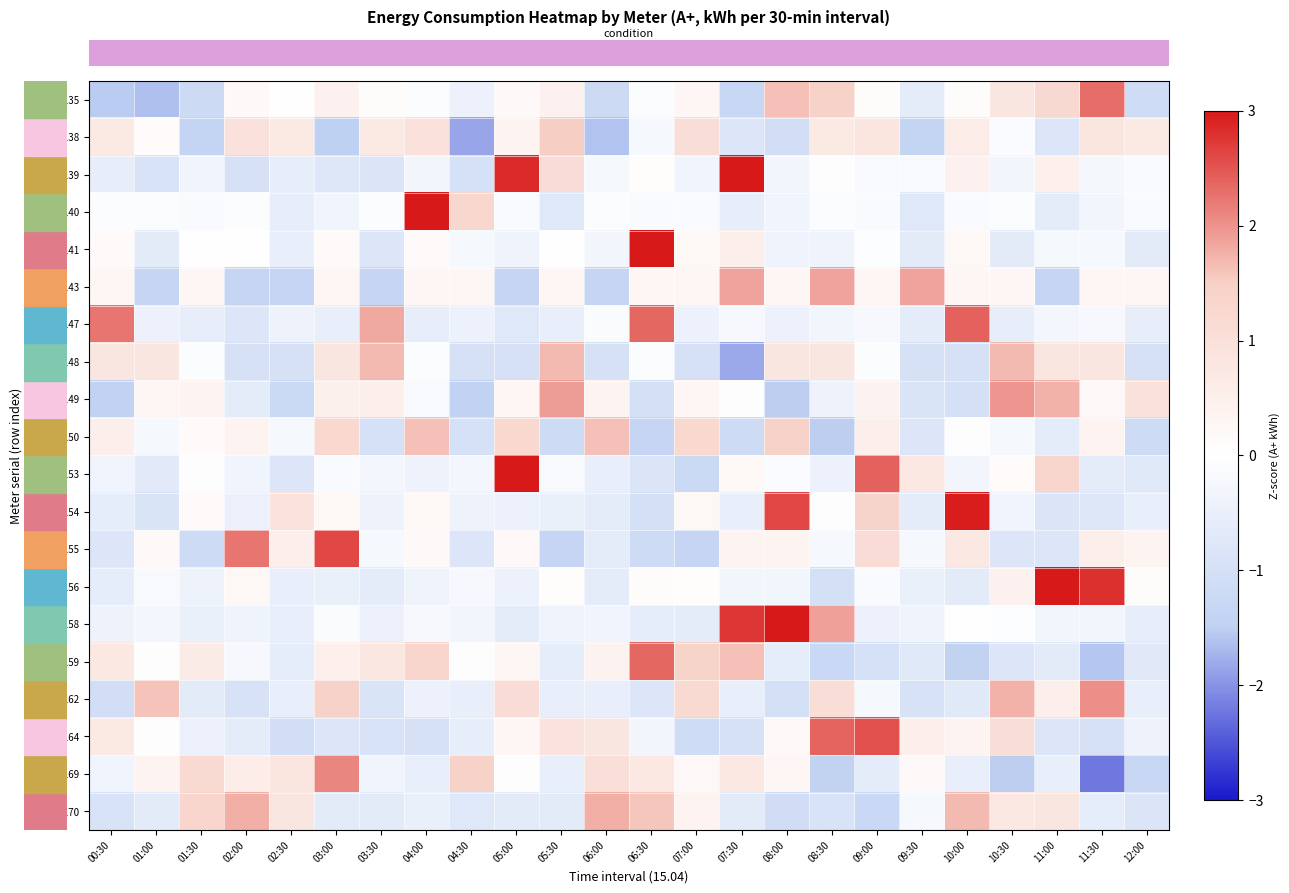

Which label corresponds to the smallest value in the chart?

11:30